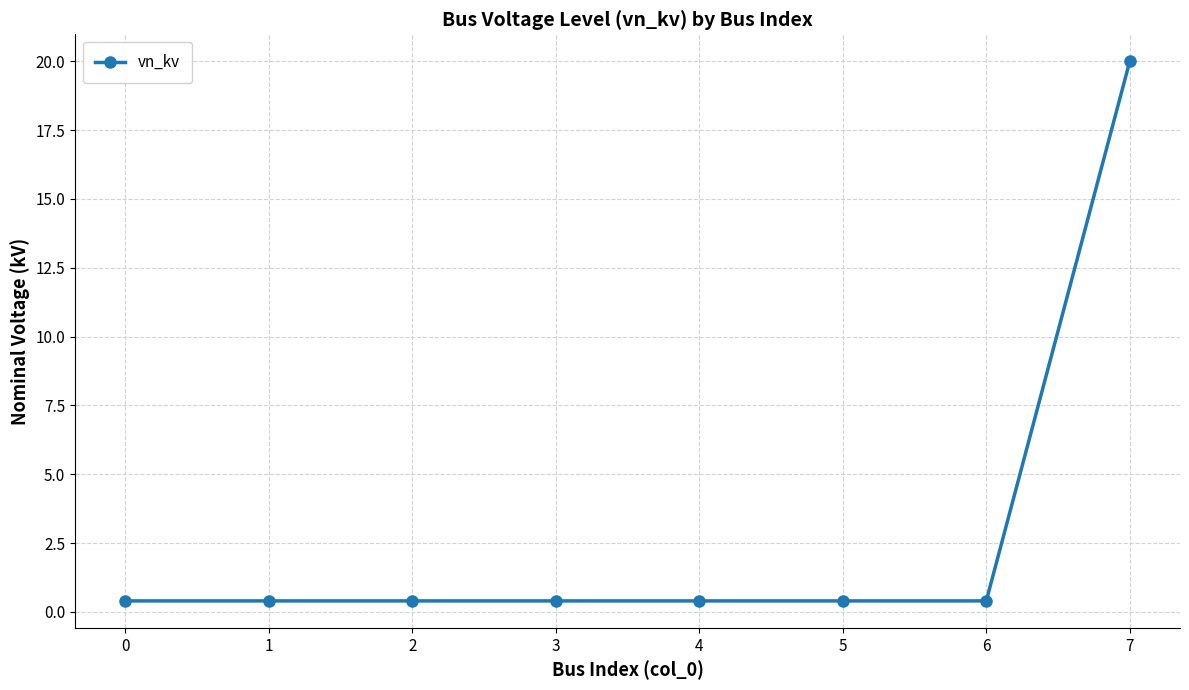

Is this an area chart (filled region under the line)?

No